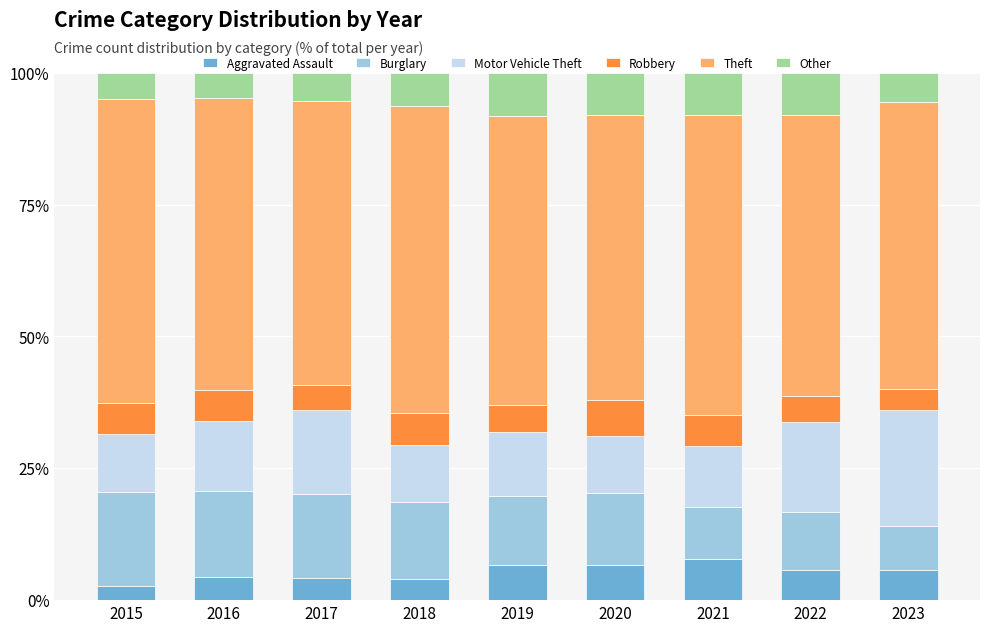

What are all the series names shown in the legend?

Aggravated Assault, Burglary, Motor Vehicle Theft, Robbery, Theft, Other